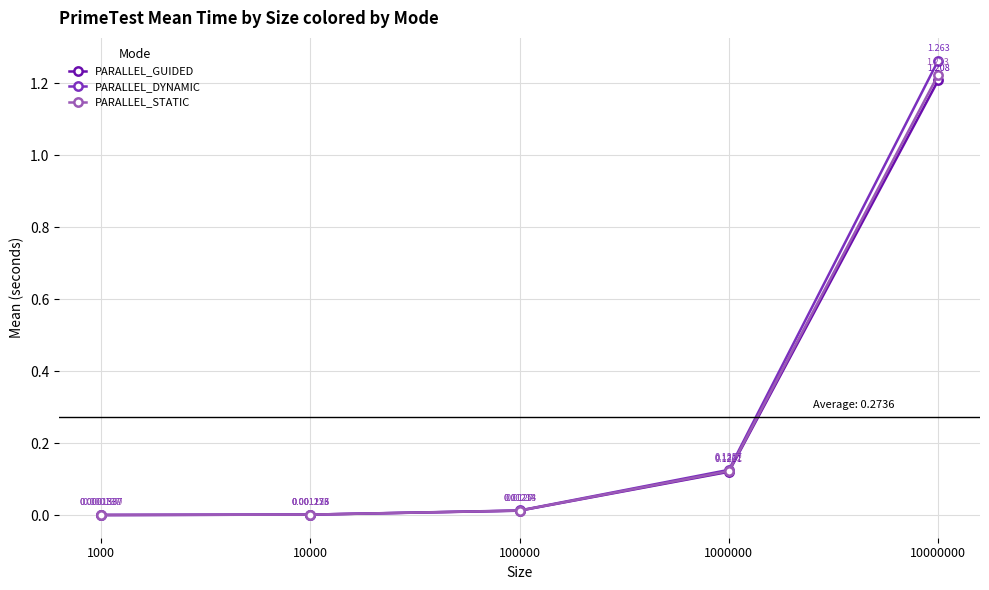

Is the value of PARALLEL_DYNAMIC at 1000000 greater than the value of PARALLEL_GUIDED at 10000?

Yes